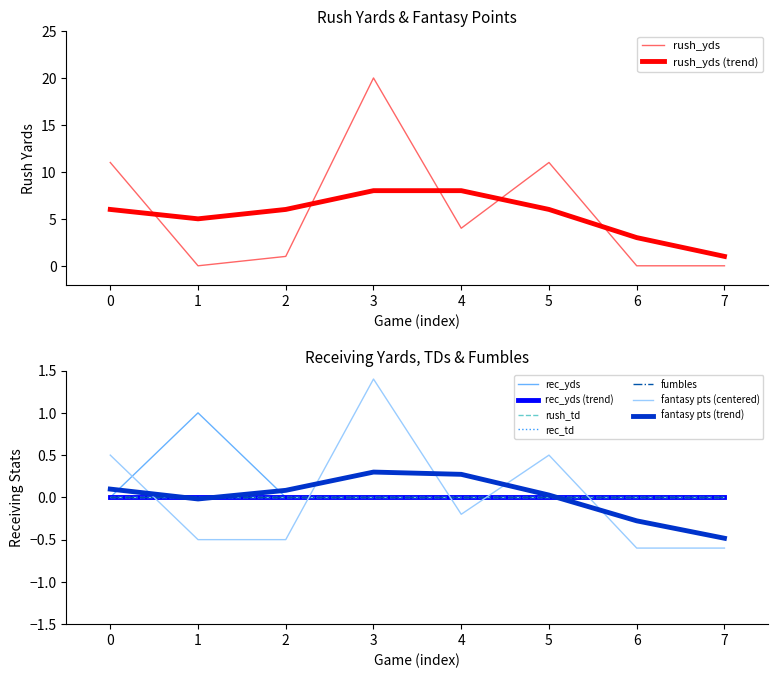

How many interior local valleys does the rush_yds series have?

2